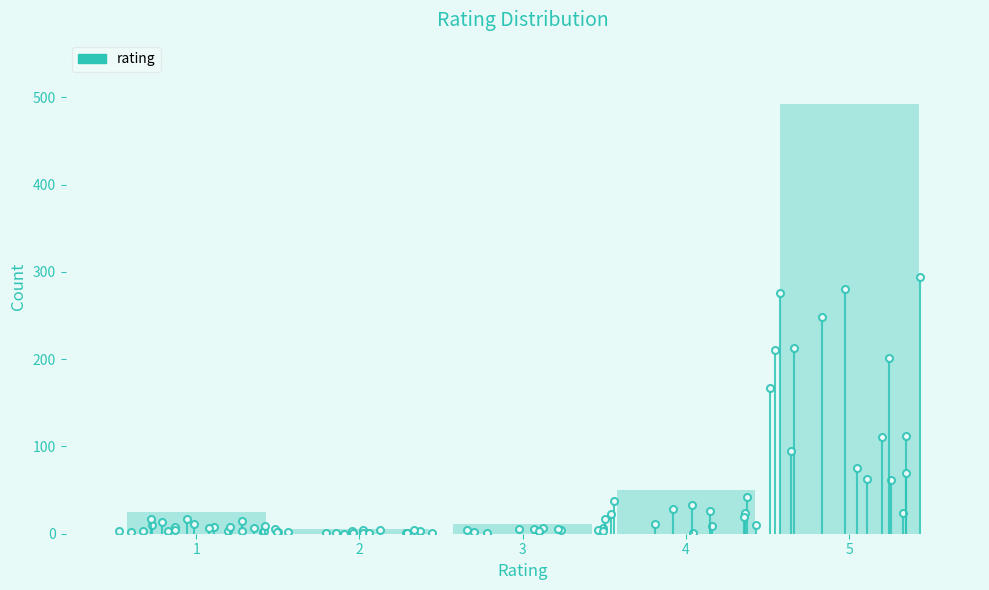

Reading left to right, what are all the values shown in this chart?

1=25	2=5	3=11	4=50	5=492